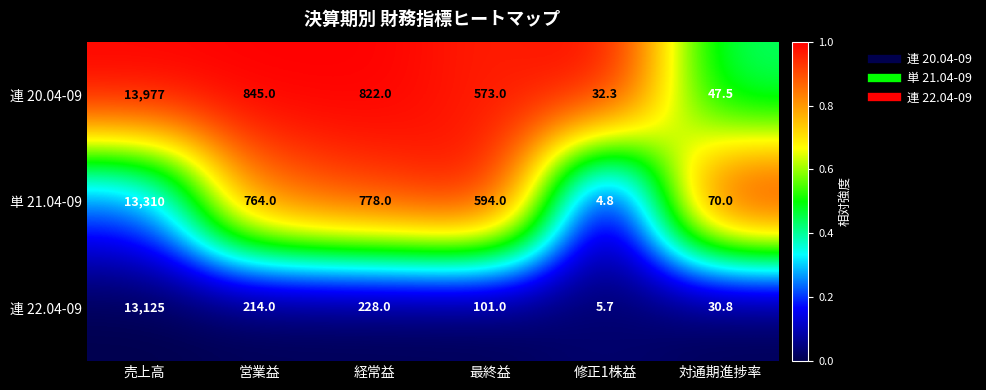

Reading left to right, list all the values displayed in this chart.

連 20.04-09: 13977.0	845.0	822.0	573.0	32.3	47.5
単 21.04-09: 13310.0	764.0	778.0	594.0	4.8	70.0
連 22.04-09: 13125.0	214.0	228.0	101.0	5.7	30.8